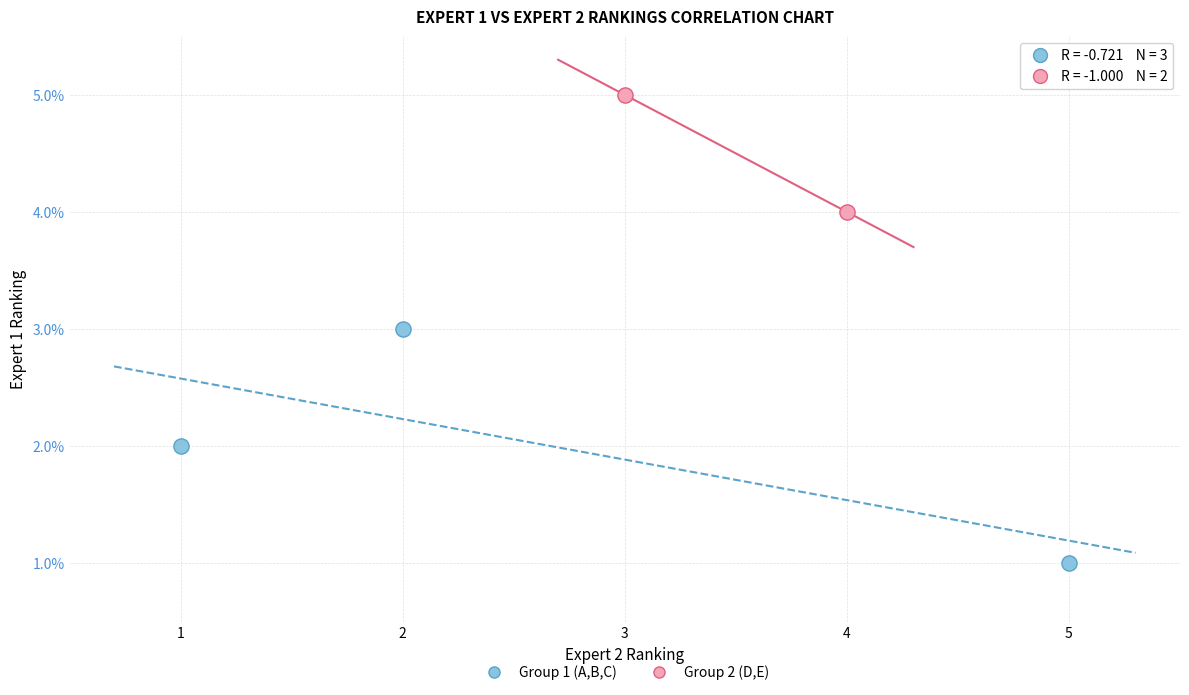

What are all the series names shown in the legend?

Group 1 (A,B,C), Group 2 (D,E)